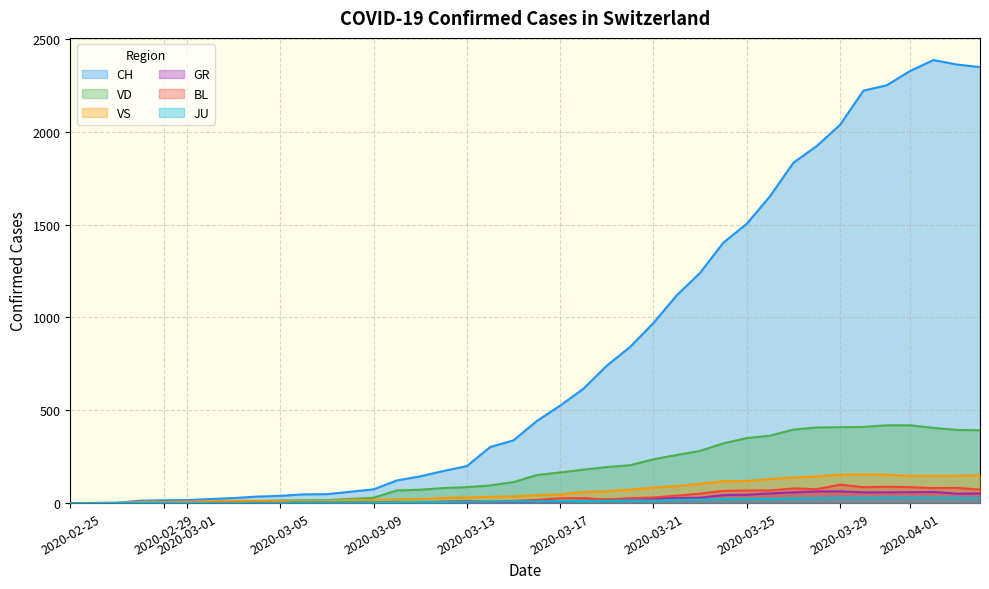

What is the sum of the VD values at 2020-03-25 and 2020-03-01?

354